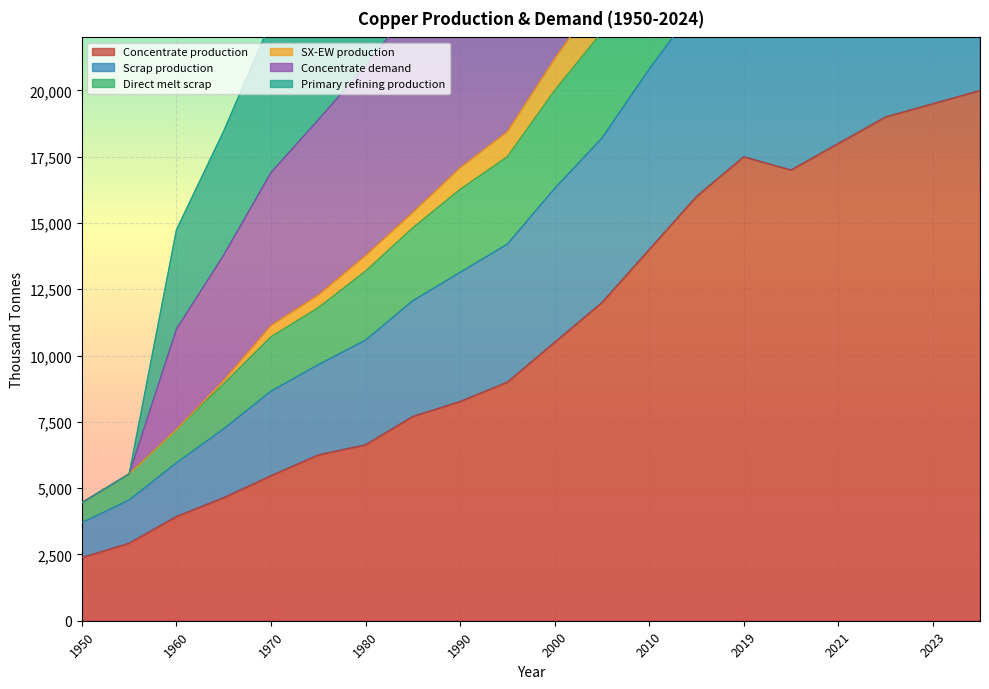

What is the minimum value shown in the chart?

2385.7